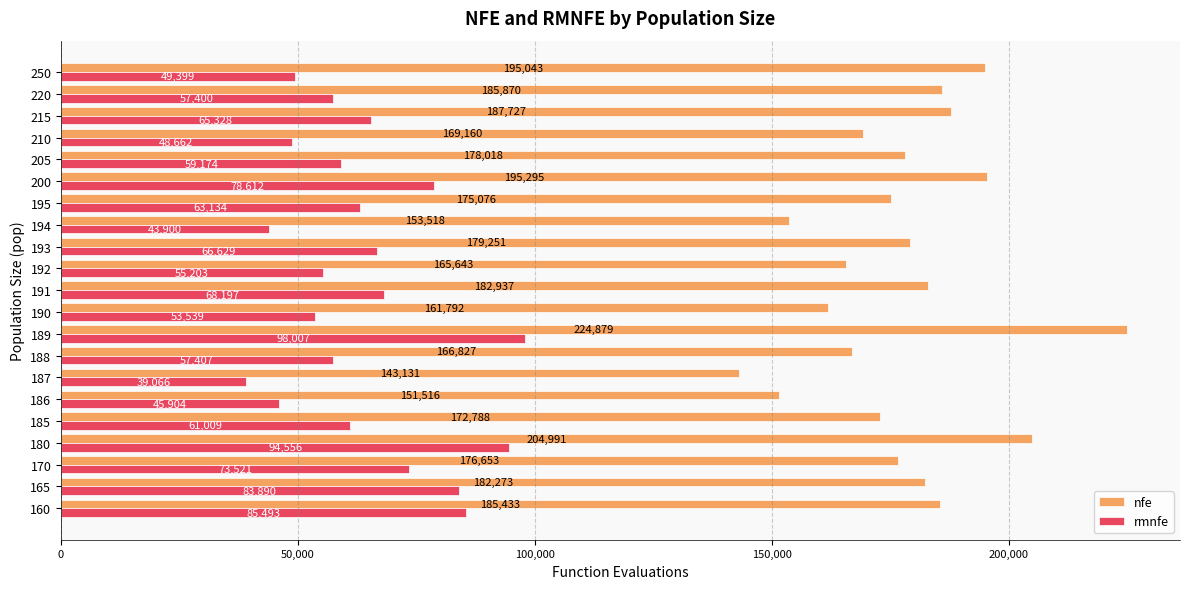

How many values in the nfe series exceed 178017?

11